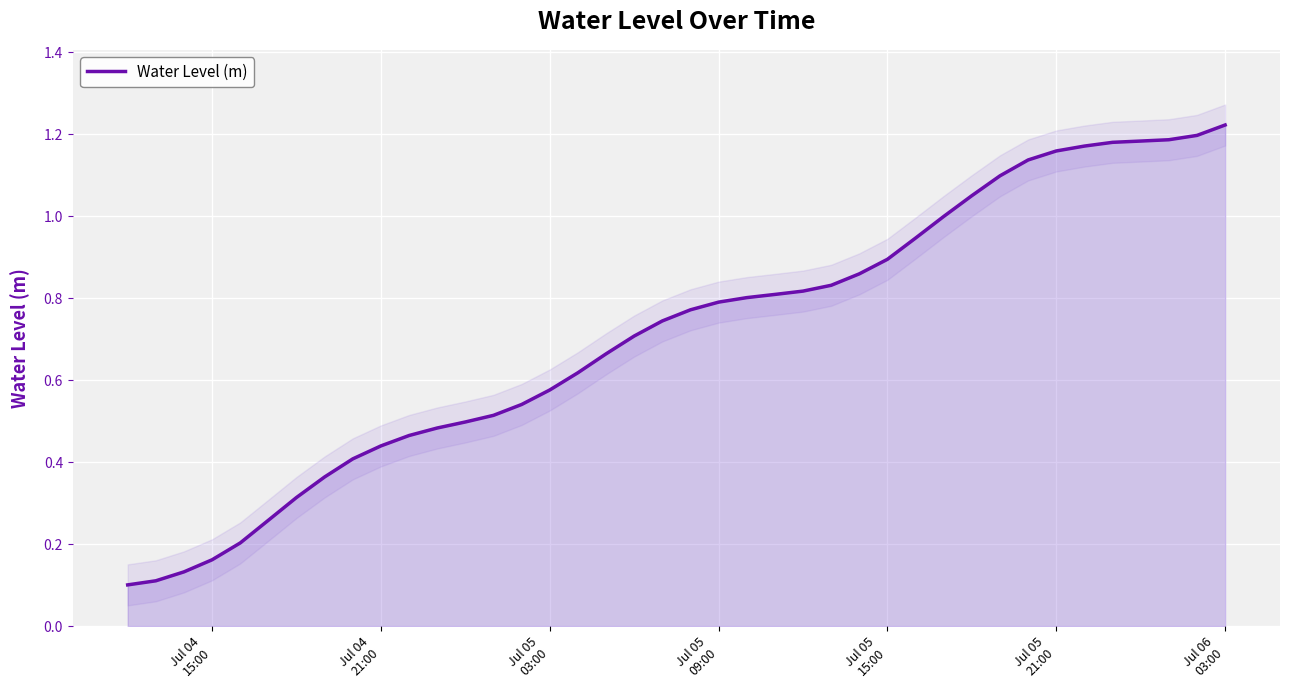

What is the smallest value displayed?

0.1